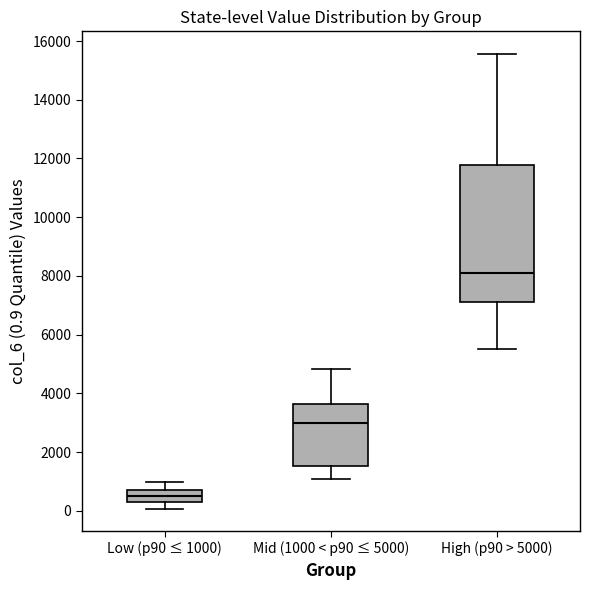

Where is the upper edge of the box for Mid (1000 < p90 ≤ 5000) on the y-axis? The values are not printed on the chart, so give them approximately, as read against the axis.

3600